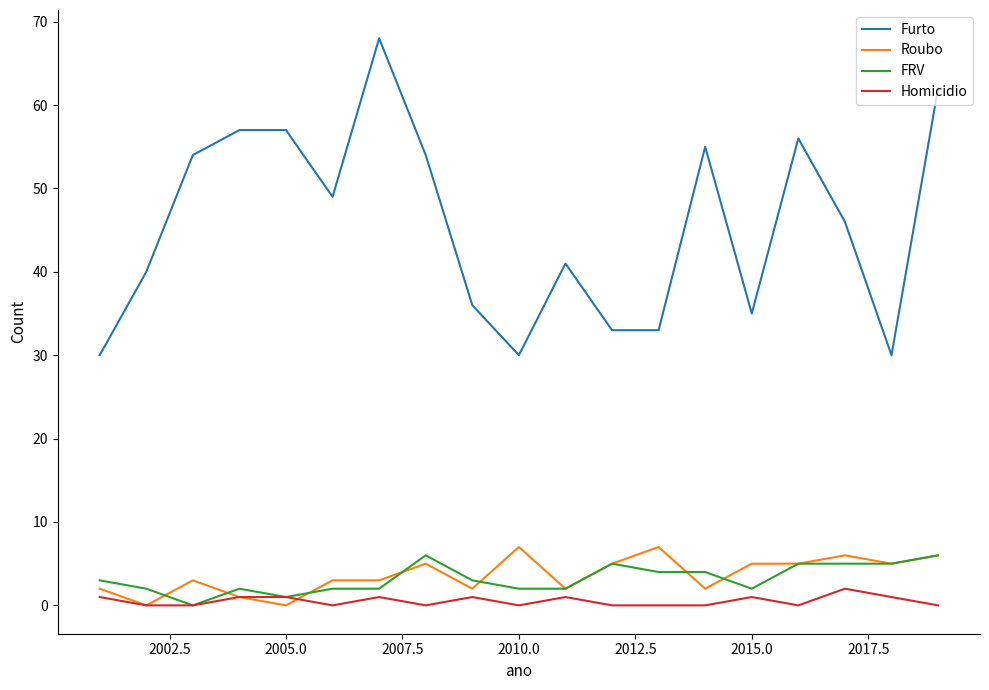

Which series has the widest spread of values?

Furto